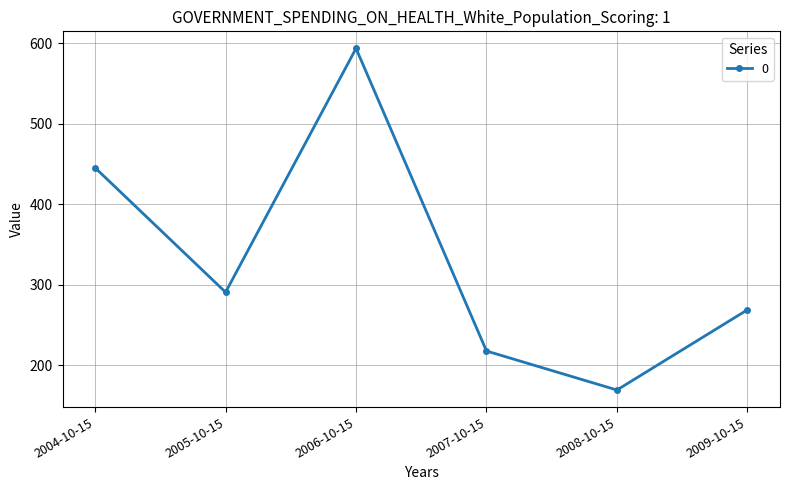

Does the chart display data point markers on the line(s)?

Yes